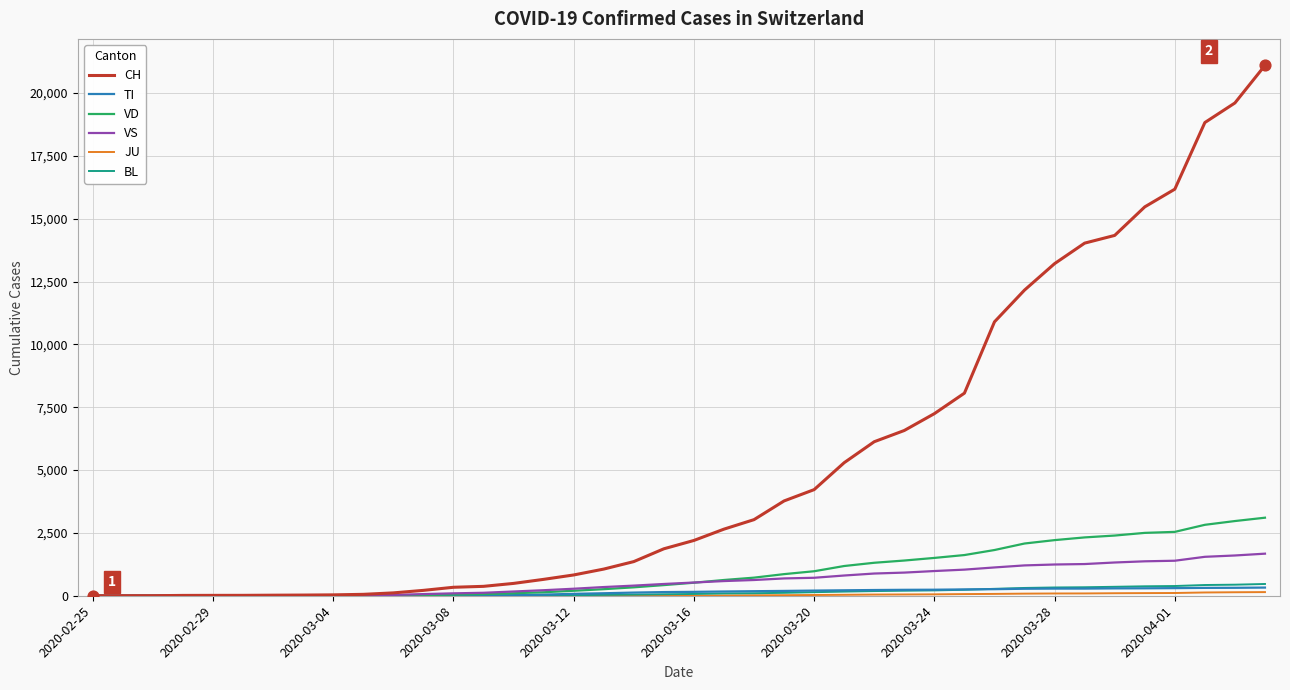

At how many categories does at least one series exceed 8383?

10